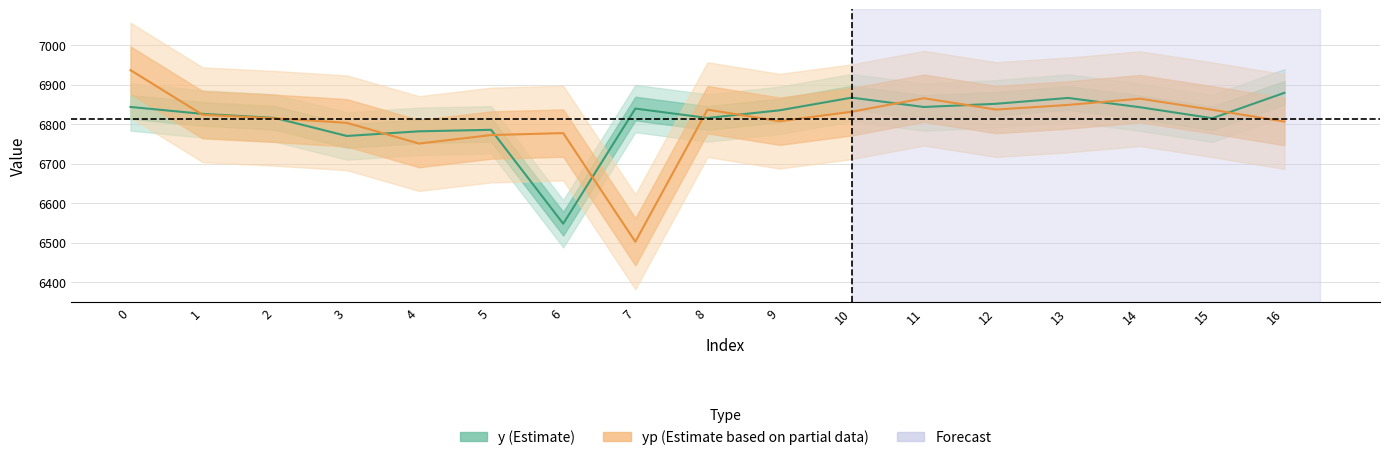

What is the difference between the highest and lowest values at 4?

31.0